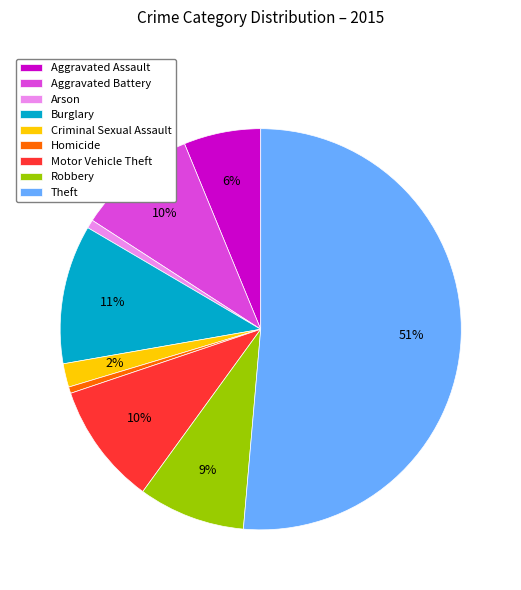

Combined, do Robbery and Homicide account for over 50%?

No